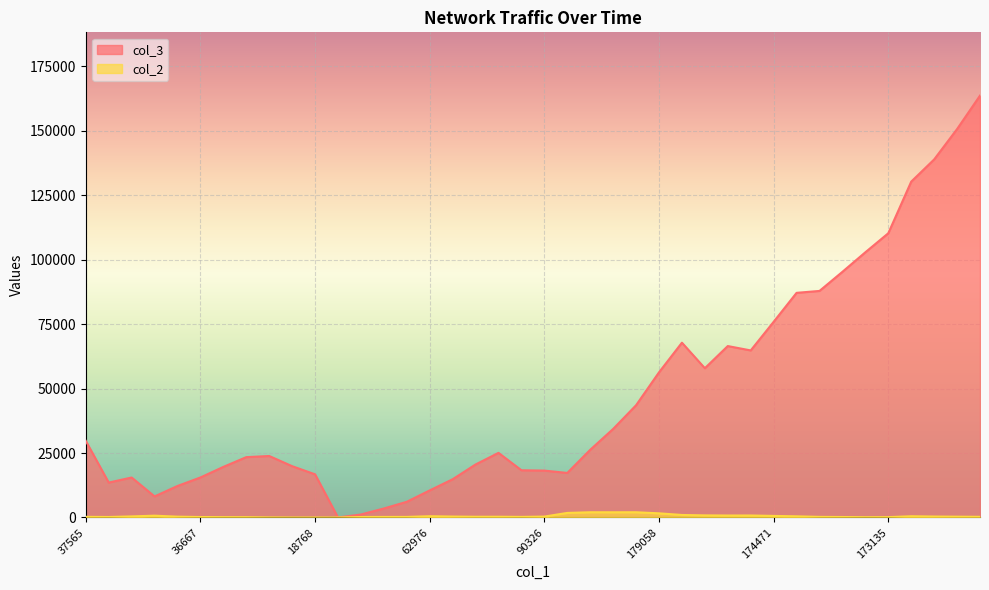

The value of col_3 at 17 is 36879. True or false?

False